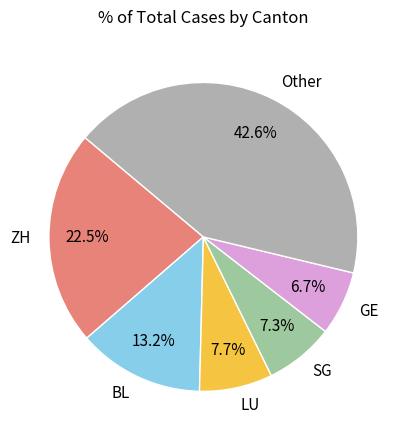

Between Other and ZH, which is larger?

Other